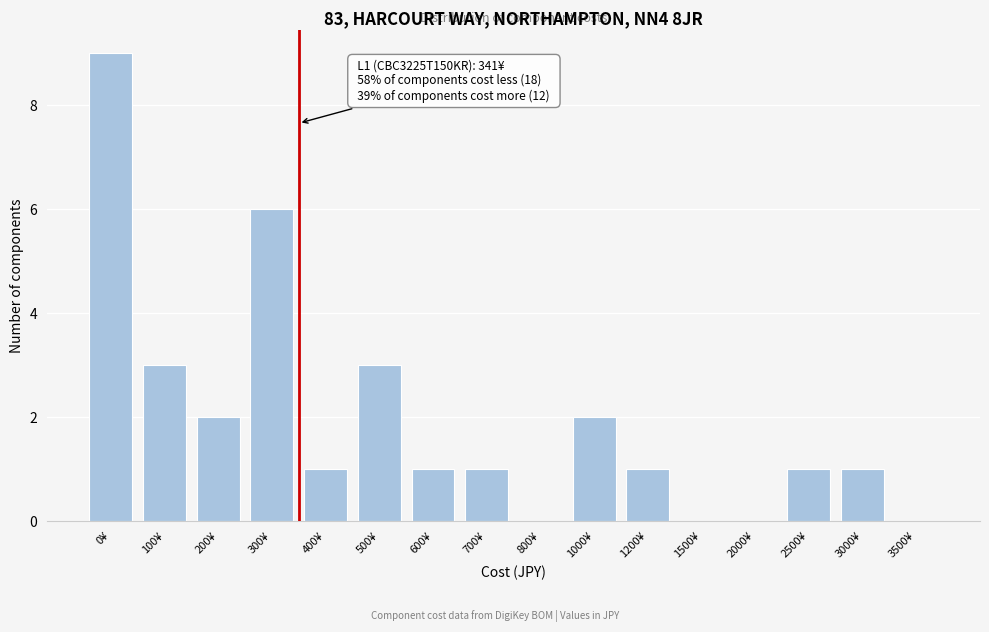

Reading right to left, extract all data points from this chart.

3500¥=0	3000¥=1	2500¥=1	2000¥=0	1500¥=0	1200¥=1	1000¥=2	800¥=0	700¥=1	600¥=1	500¥=3	400¥=1	300¥=6	200¥=2	100¥=3	0¥=9